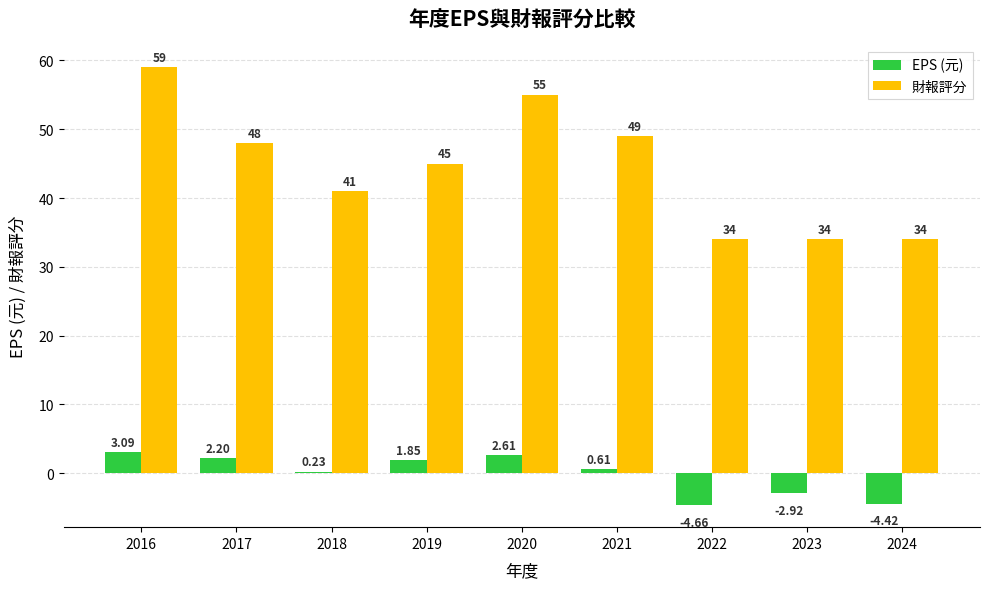

How many bars are there in total?

18